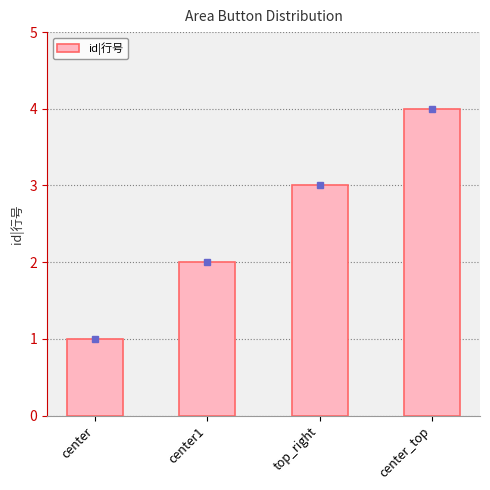

What is the change in value from center to center_top?

+3